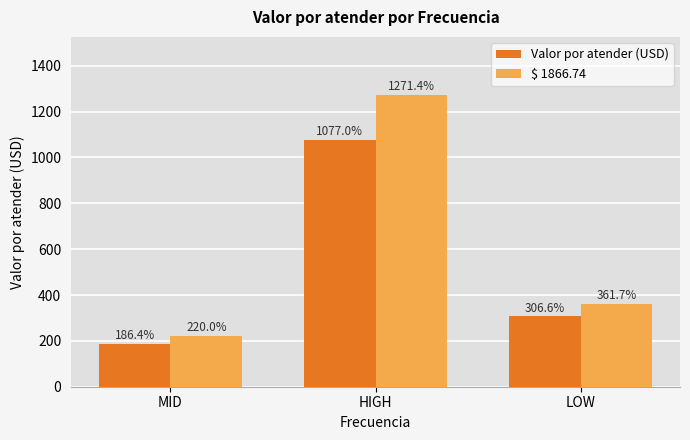

Where is Valor por atender (USD) nearest to the value 631?

LOW